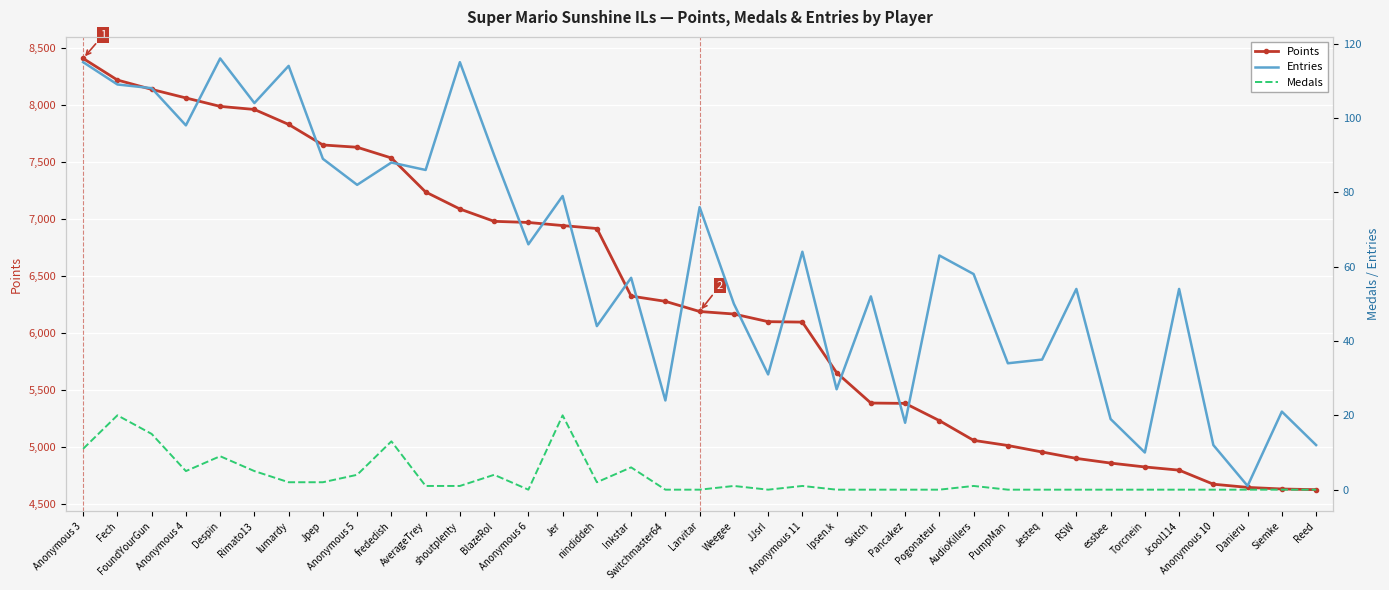

What position from the right is FoundYourGun?

35